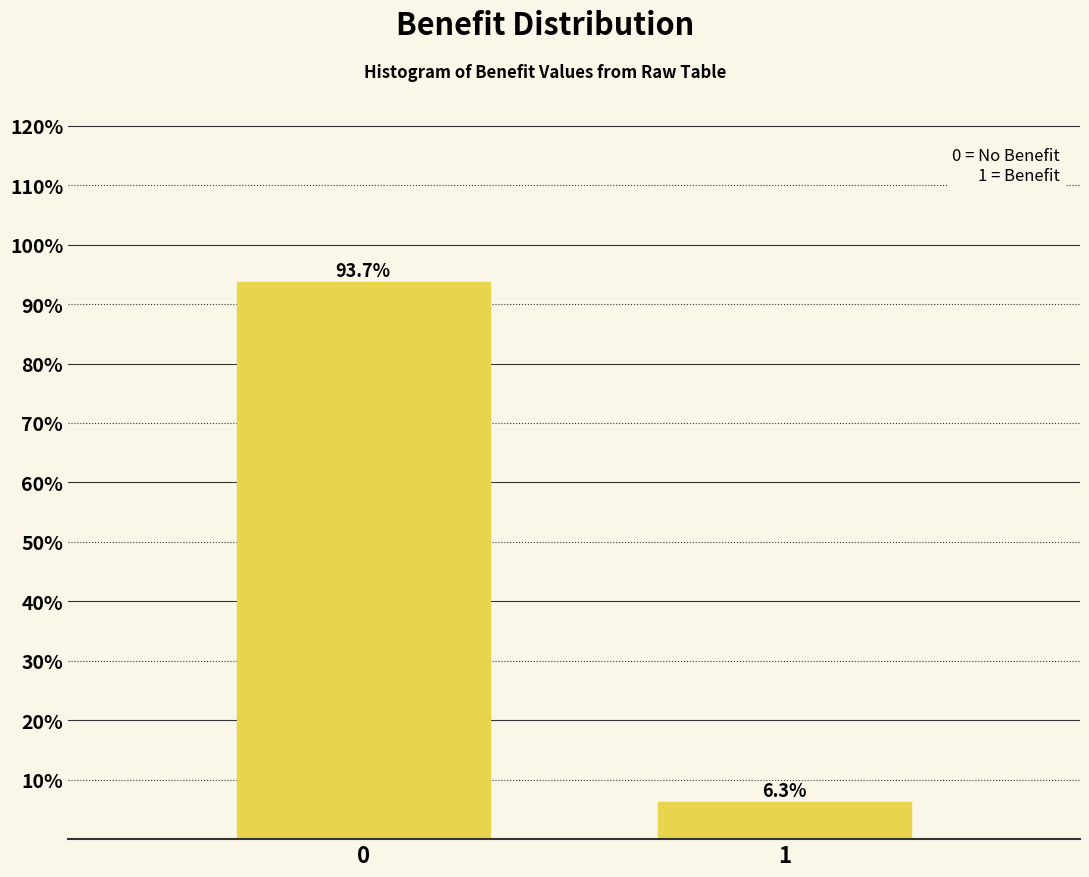

Reading left to right, transcribe all the data shown in this chart.

93.7	6.3